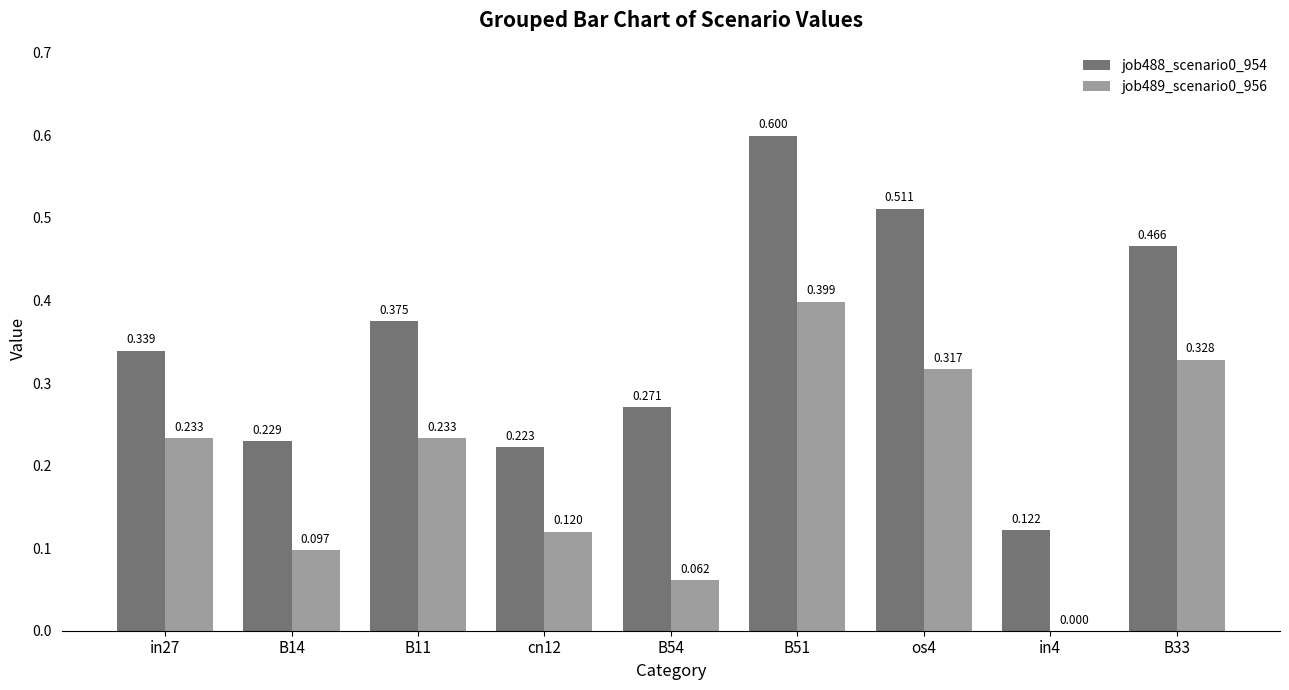

Is the value of job489_scenario0_956 at B54 greater than the value of job488_scenario0_954 at in4?

No